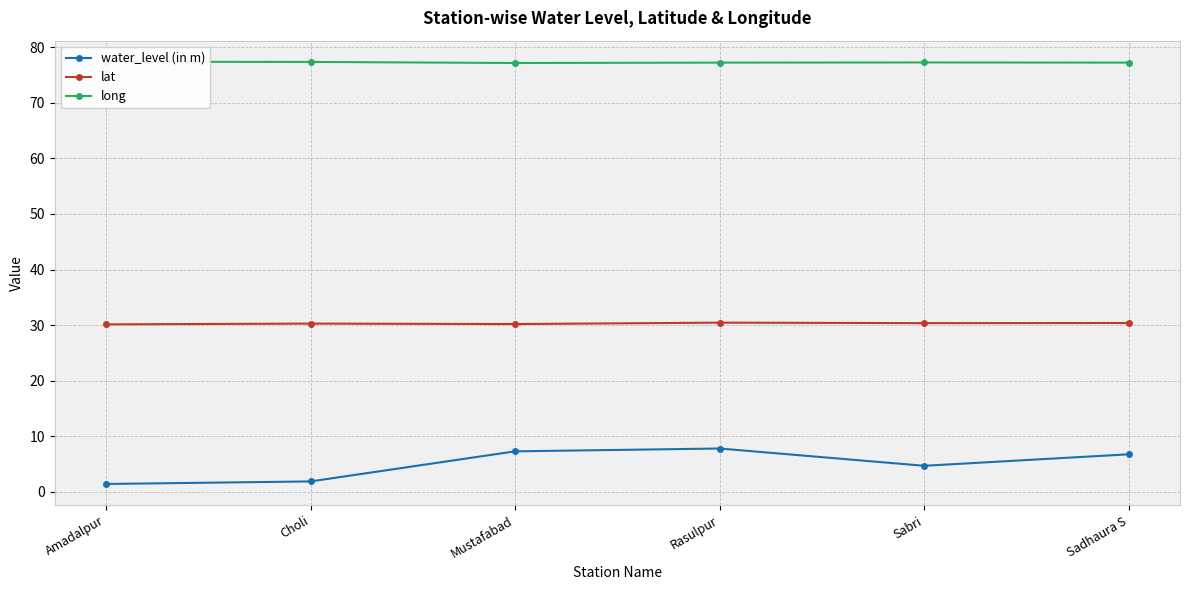

What is the average value of the long series?

77.3